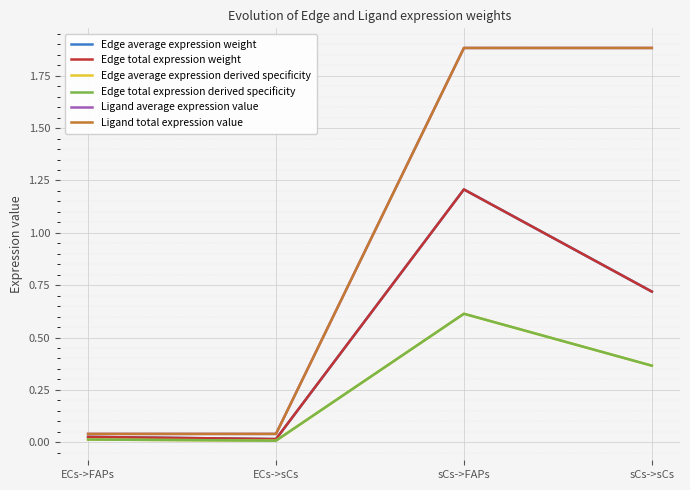

What is the average value of the Edge average expression weight series?

0.5